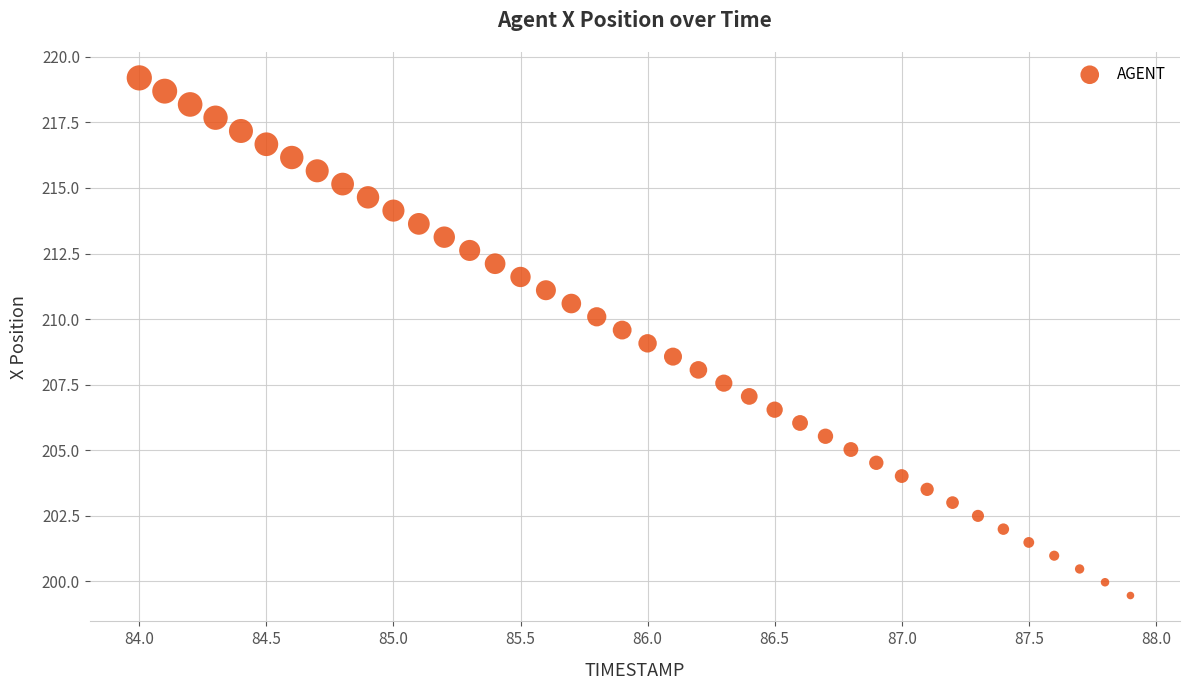

What is the range of Y values (max minus min)?

19.7